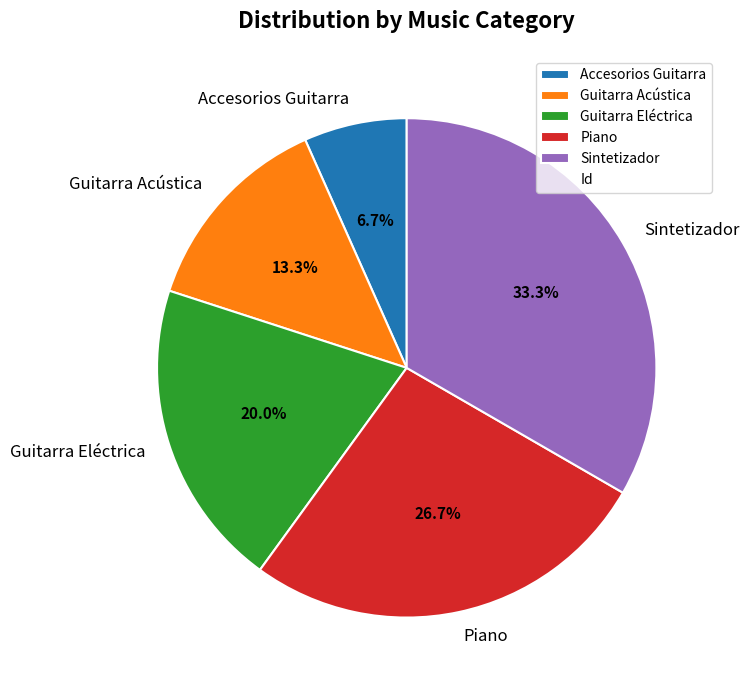

Does Accesorios Guitarra account for over 50% of the chart?

No